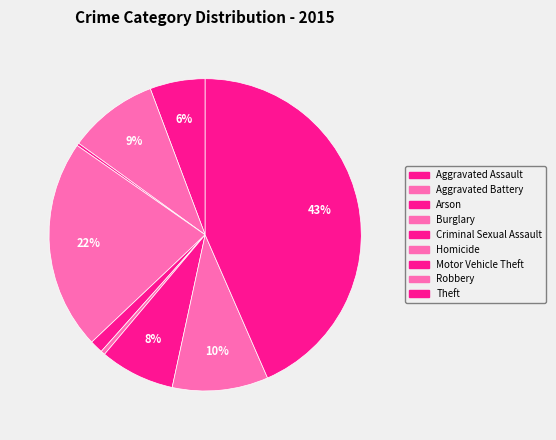

The Motor Vehicle Theft slice represents 1% of the pie. True or false?

False